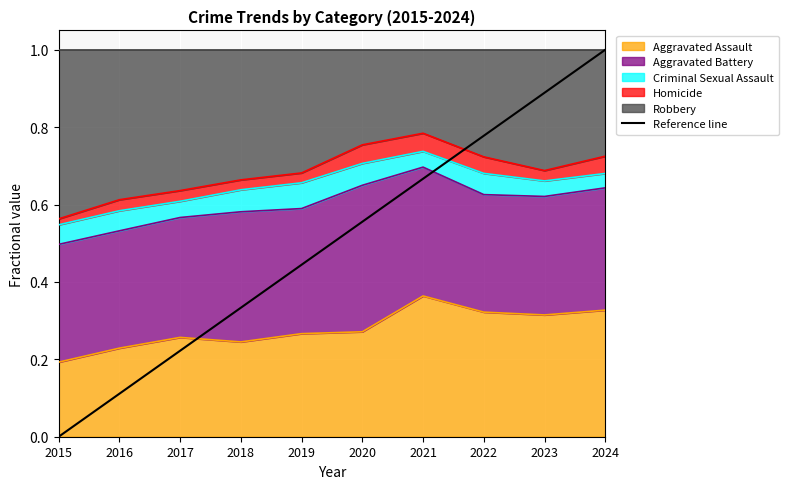

Is it true that Aggravated Assault equals 0.4 at 2018?

False